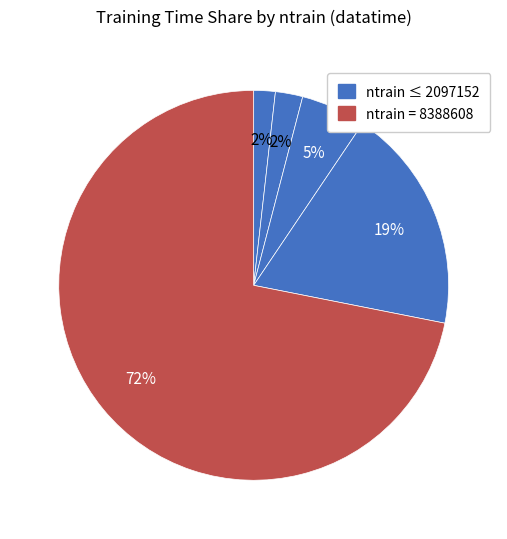

Does any single category account for the majority?

Yes